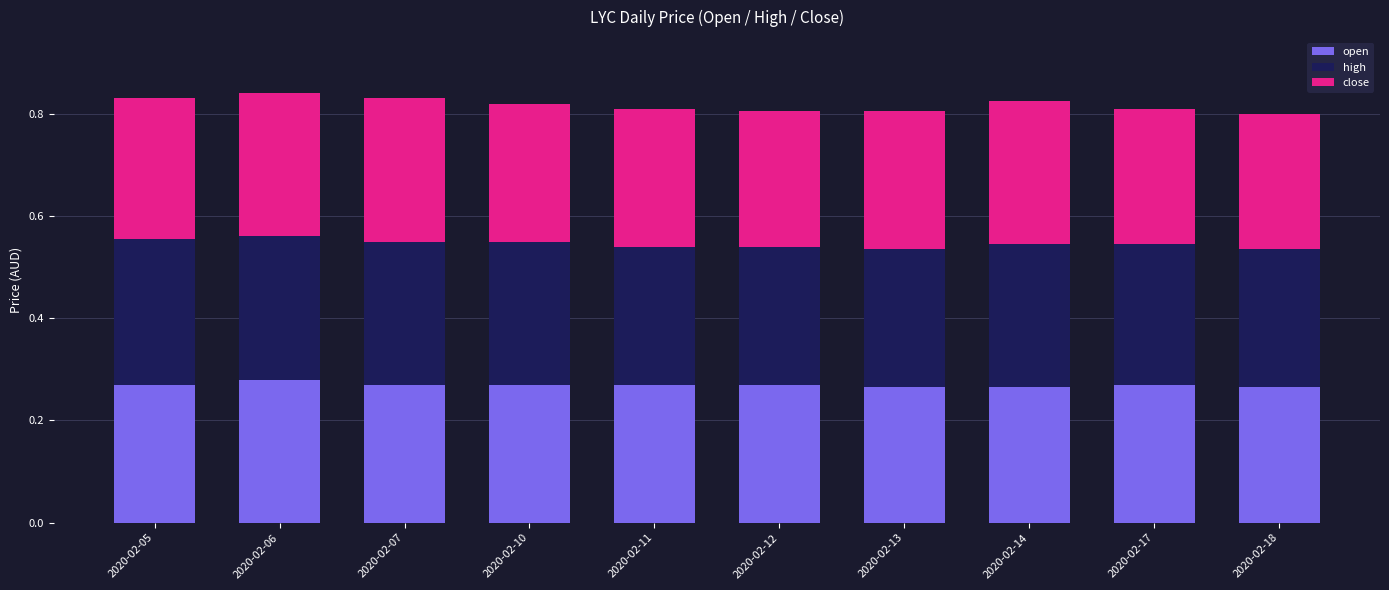

What is the total value across all series at 2020-02-11?

0.8